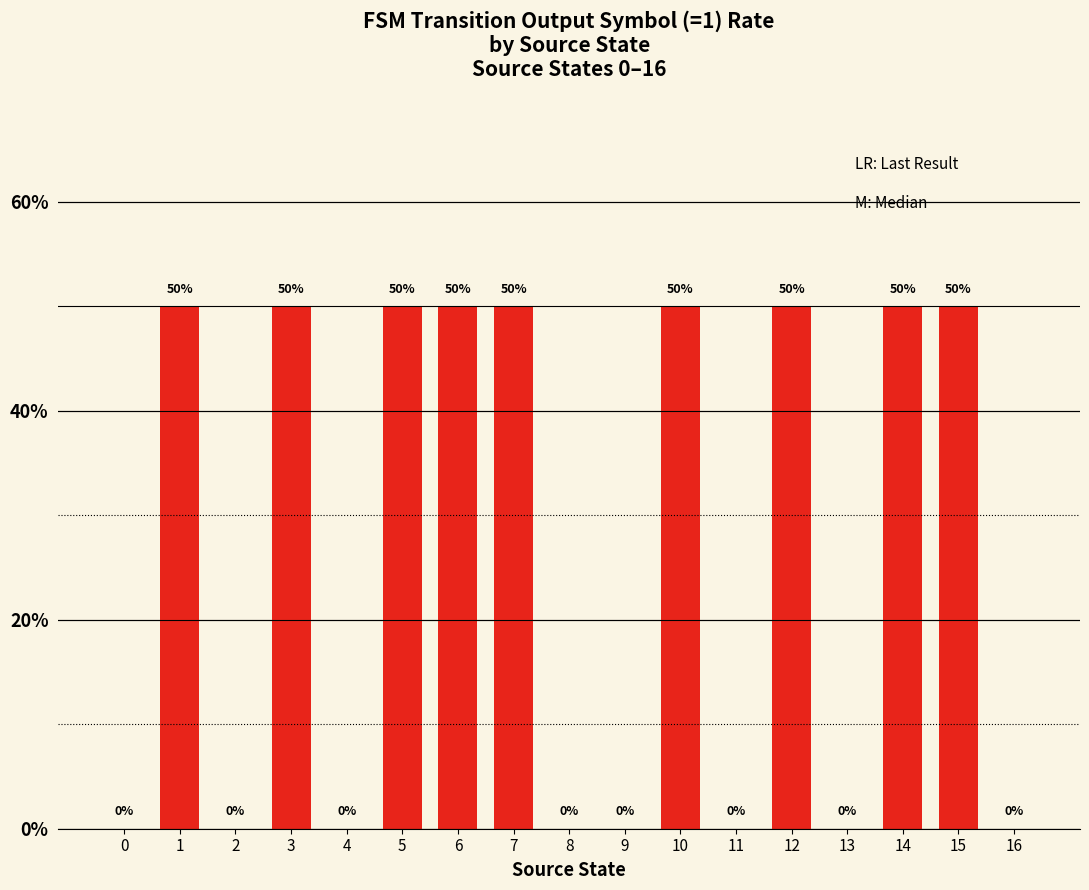

Is it true that the value at 9 is -19?

False